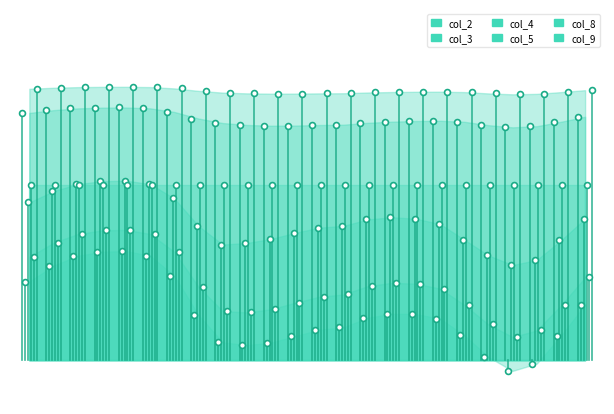

Which series reaches the maximum Y coordinate?

col_9